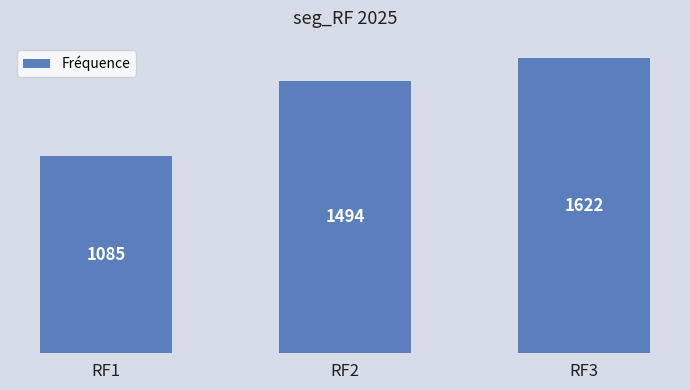

Count the values in the range 1085 to 1622.

3